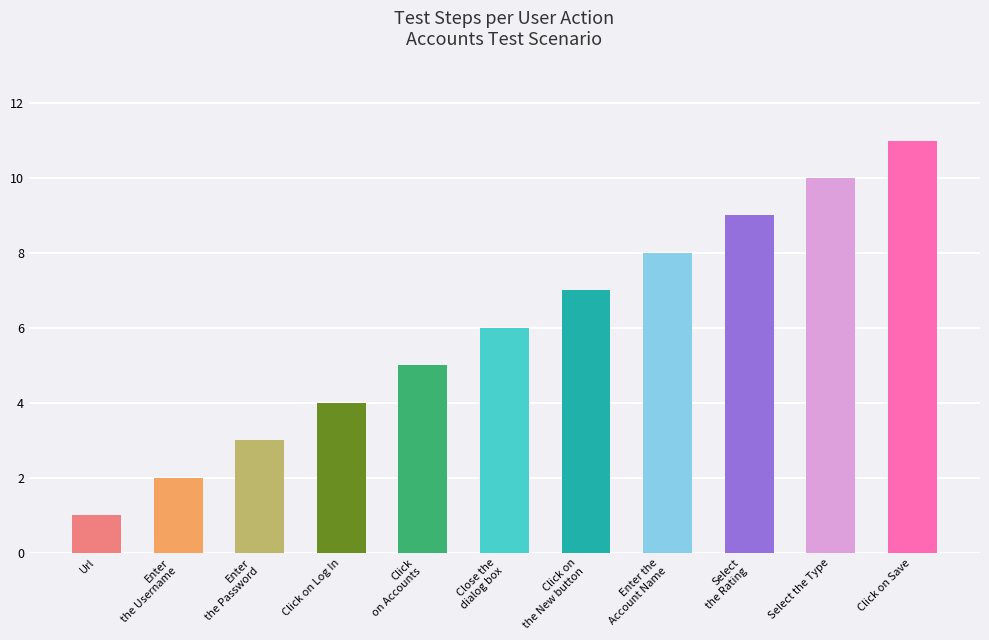

The chart shows a value of 14 at Click on Save. True or false?

False